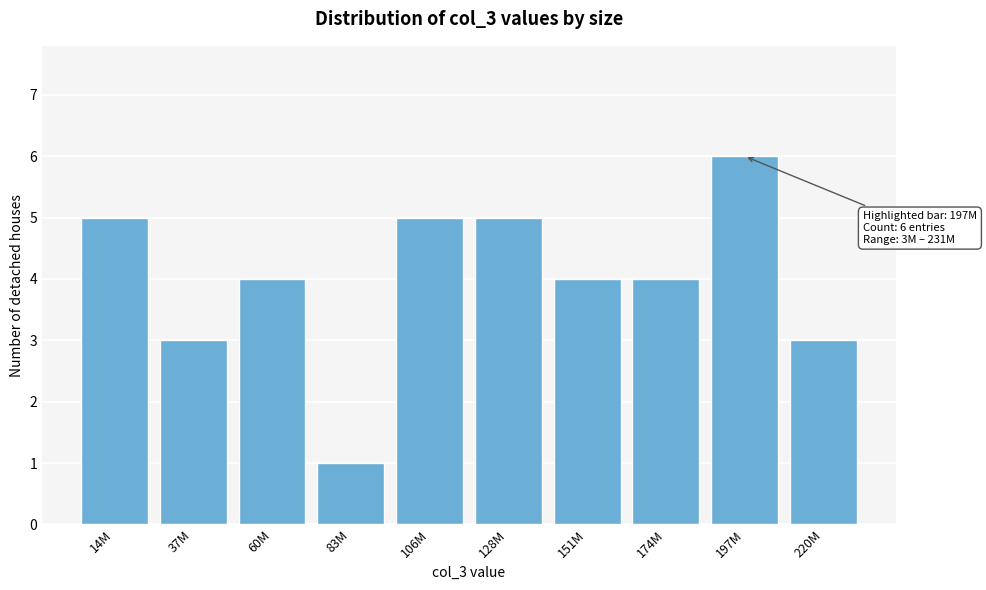

Reading left to right, extract all data points from this chart.

5	3	4	1	5	5	4	4	6	3